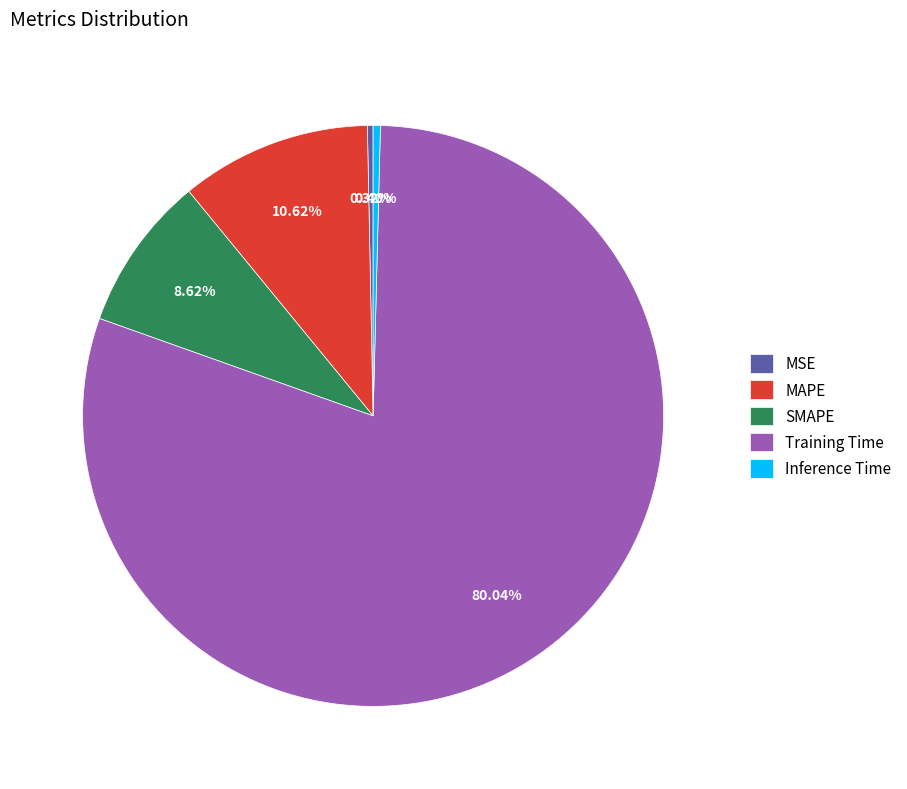

Is it true that Inference Time is 0% of the pie?

True